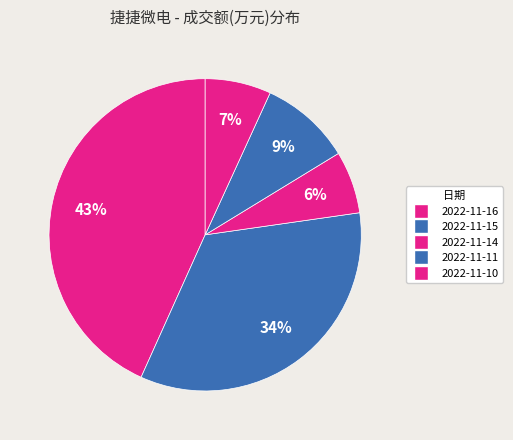

Which has a higher value, 2022-11-15 or 2022-11-14?

2022-11-15